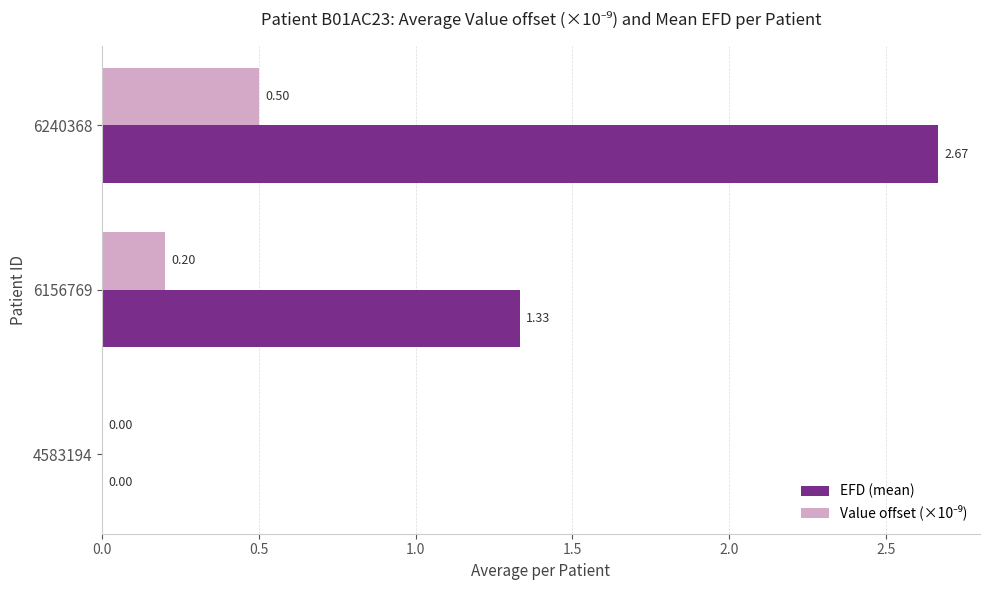

Between 4583194 and 6240368, which series saw the biggest shift?

EFD (mean)